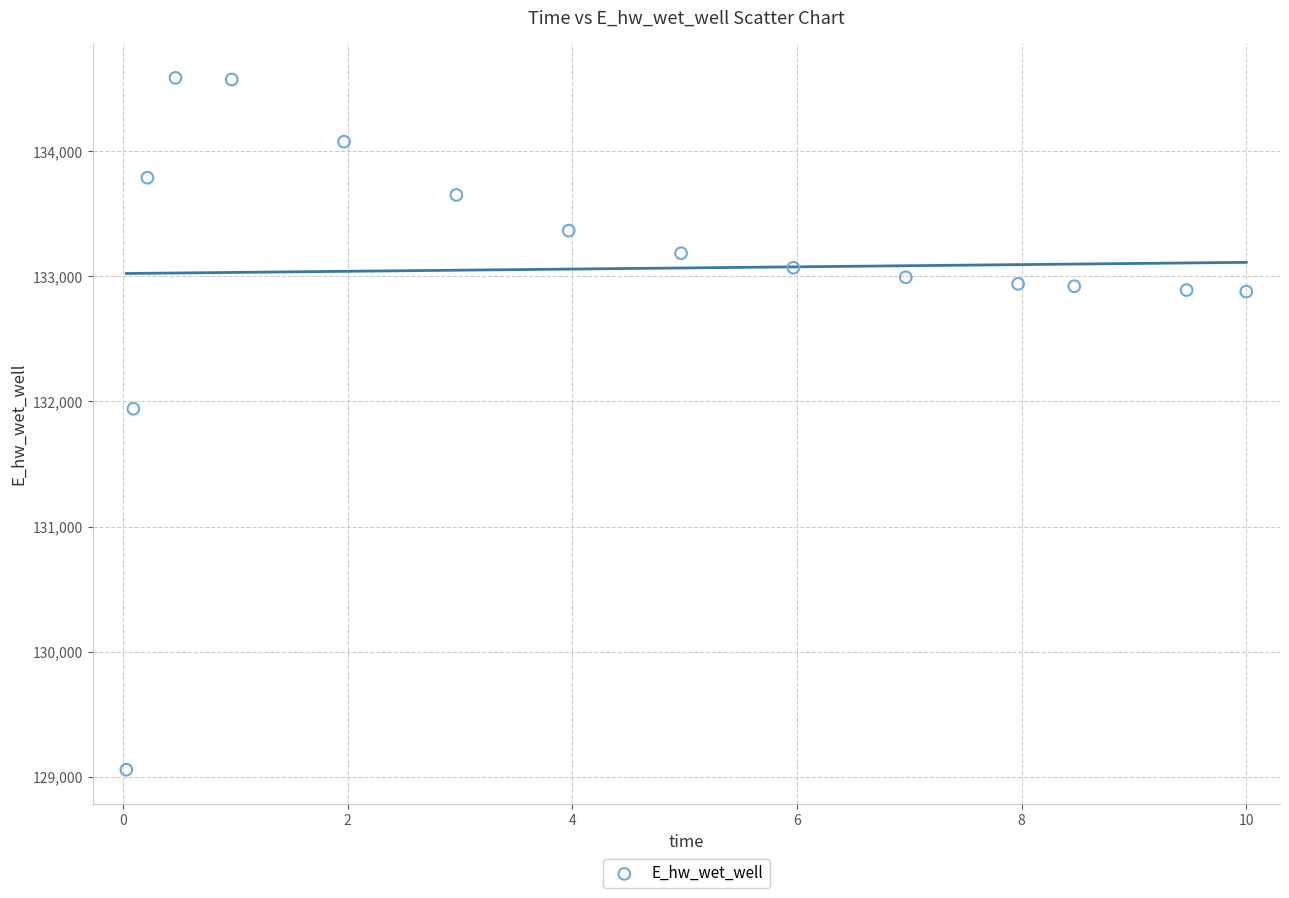

What Y value in the scatter plot is closest to 131821?

131941.6